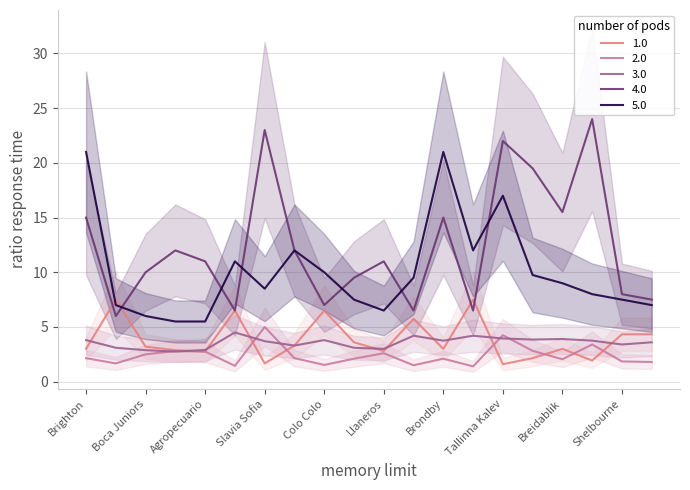

What is the lowest value of the 2.0 series?

1.4